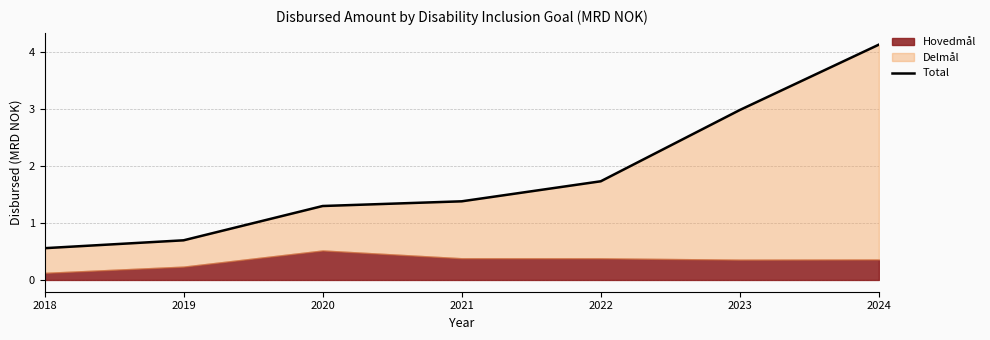

What is the ratio of the value at 2018 to the value at 2024?

0.1